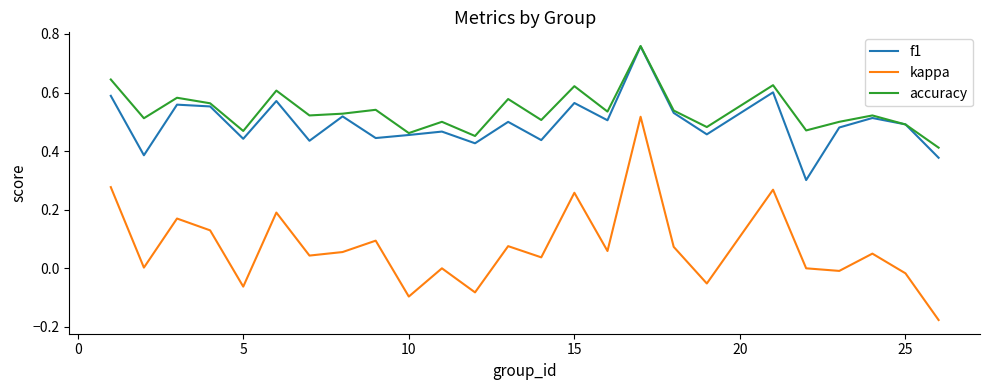

True or false: kappa and accuracy intersect in this chart.

False